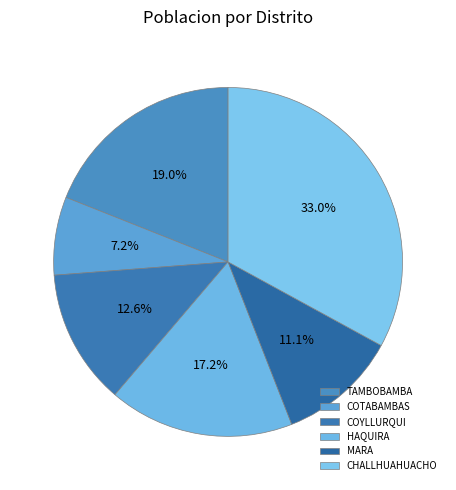

To the nearest percent, what portion does CHALLHUAHUACHO represent?

33%